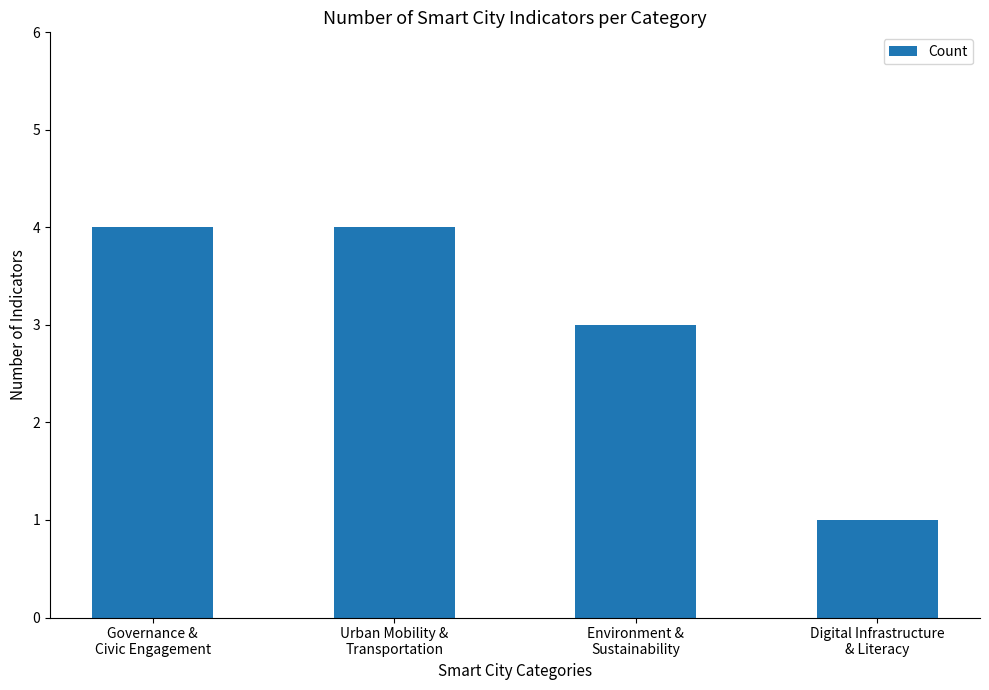

What is the difference between the maximum and minimum values?

3